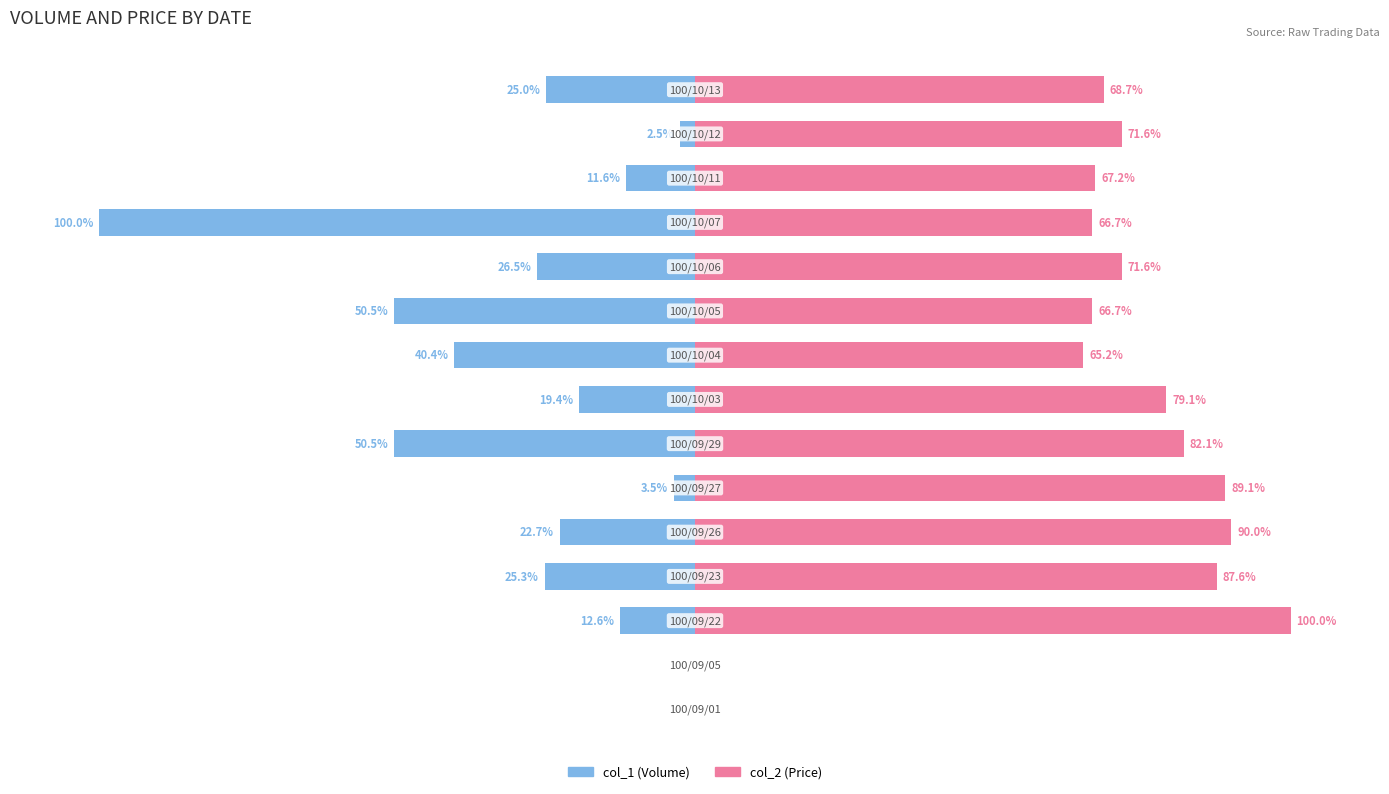

Rank the series at 12 from highest to lowest value.

col_2 (Price), col_1 (Volume)